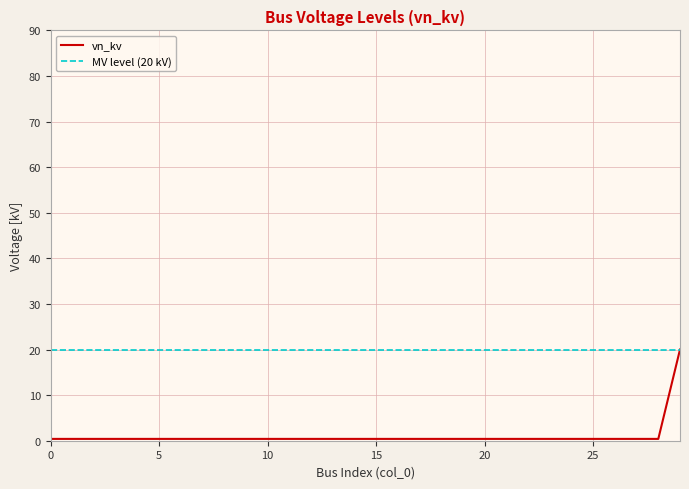

Which series has the largest total across all categories?

MV level (20 kV)